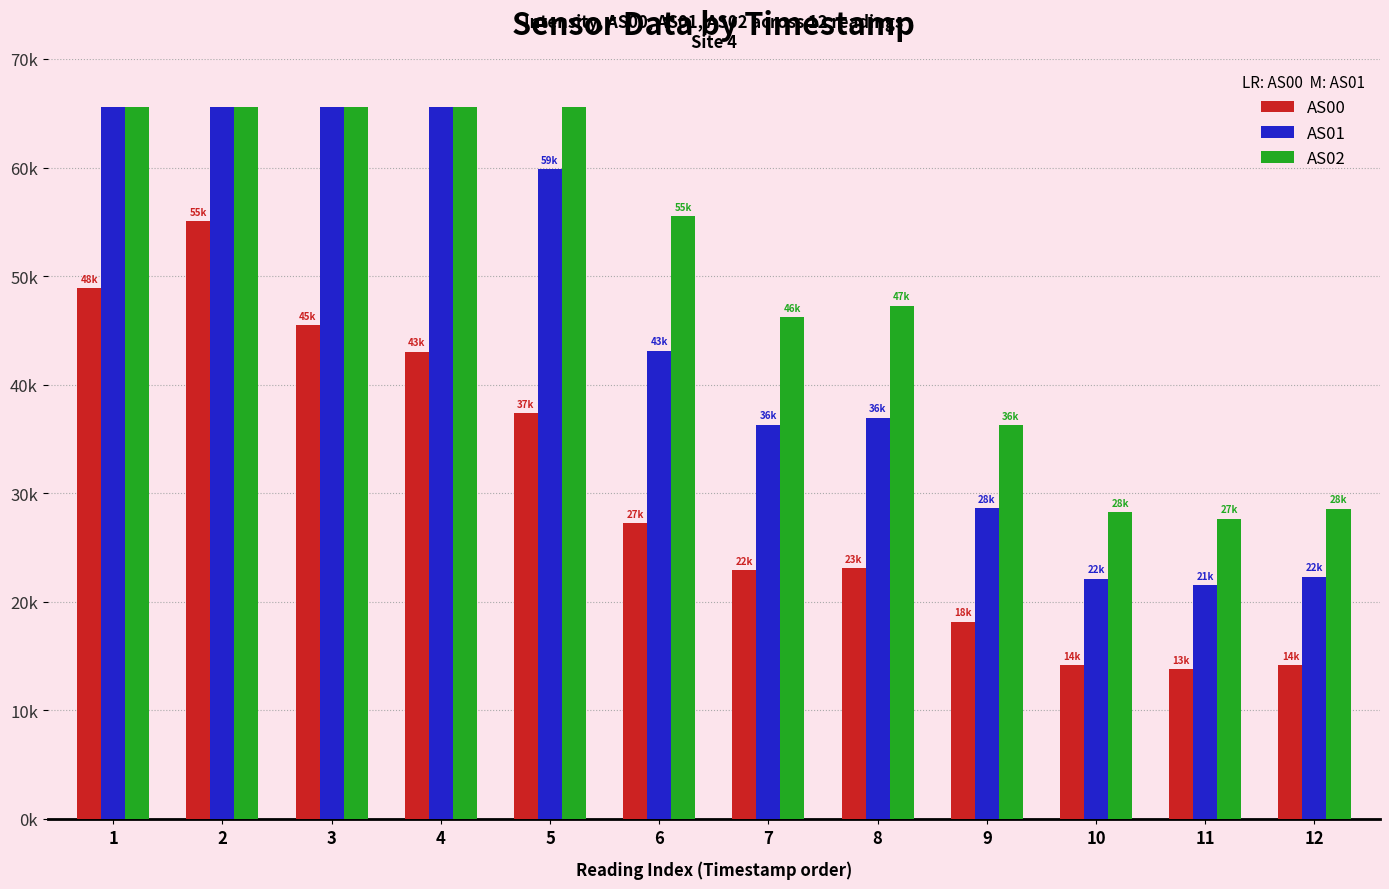

What is the minimum value for AS01?

21520